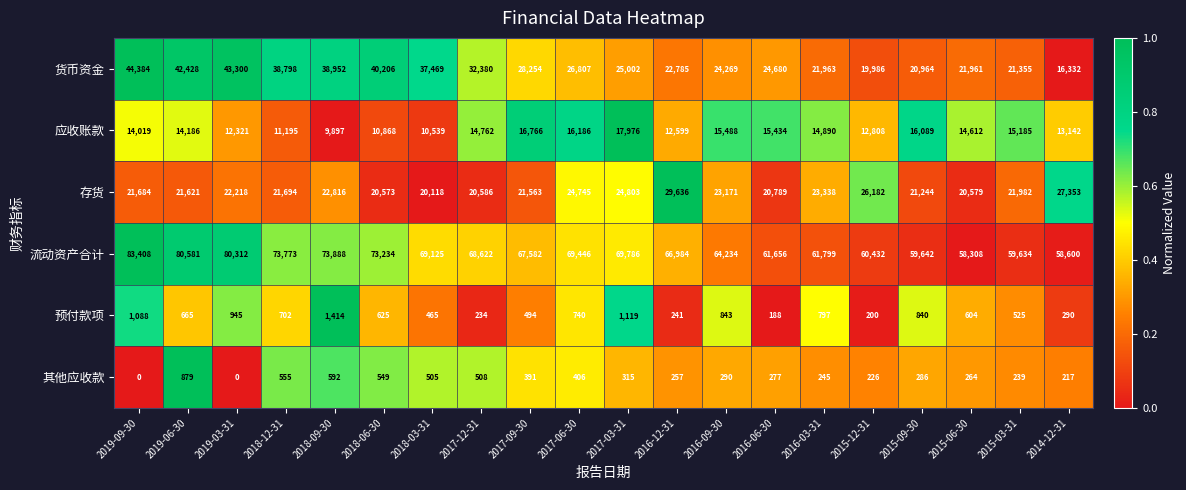

Rank the series by their maximum value, from lowest to highest.

其他应收款, 预付款项, 应收账款, 存货, 货币资金, 流动资产合计